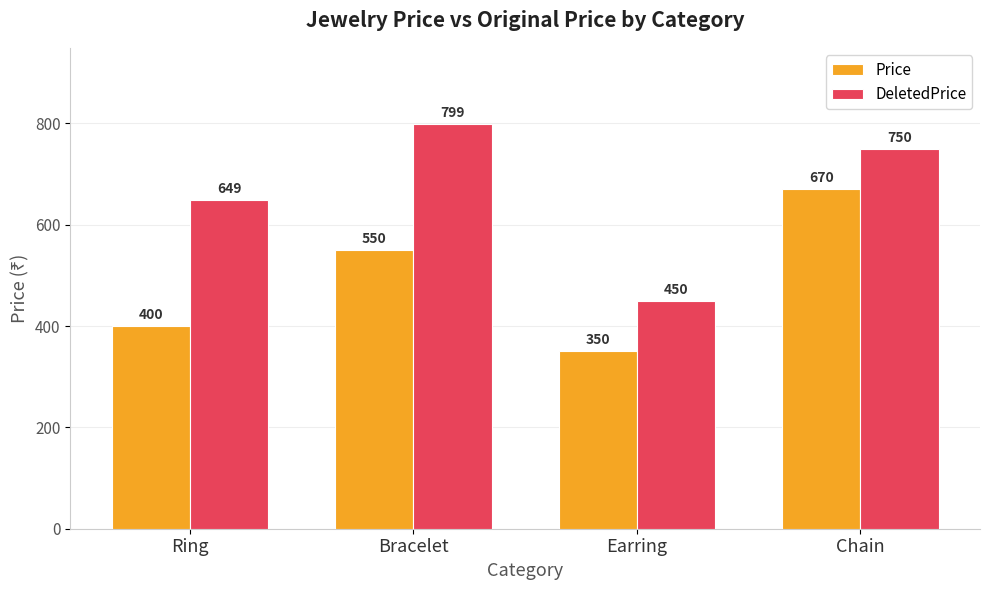

What is the sum of all Price values?

1970